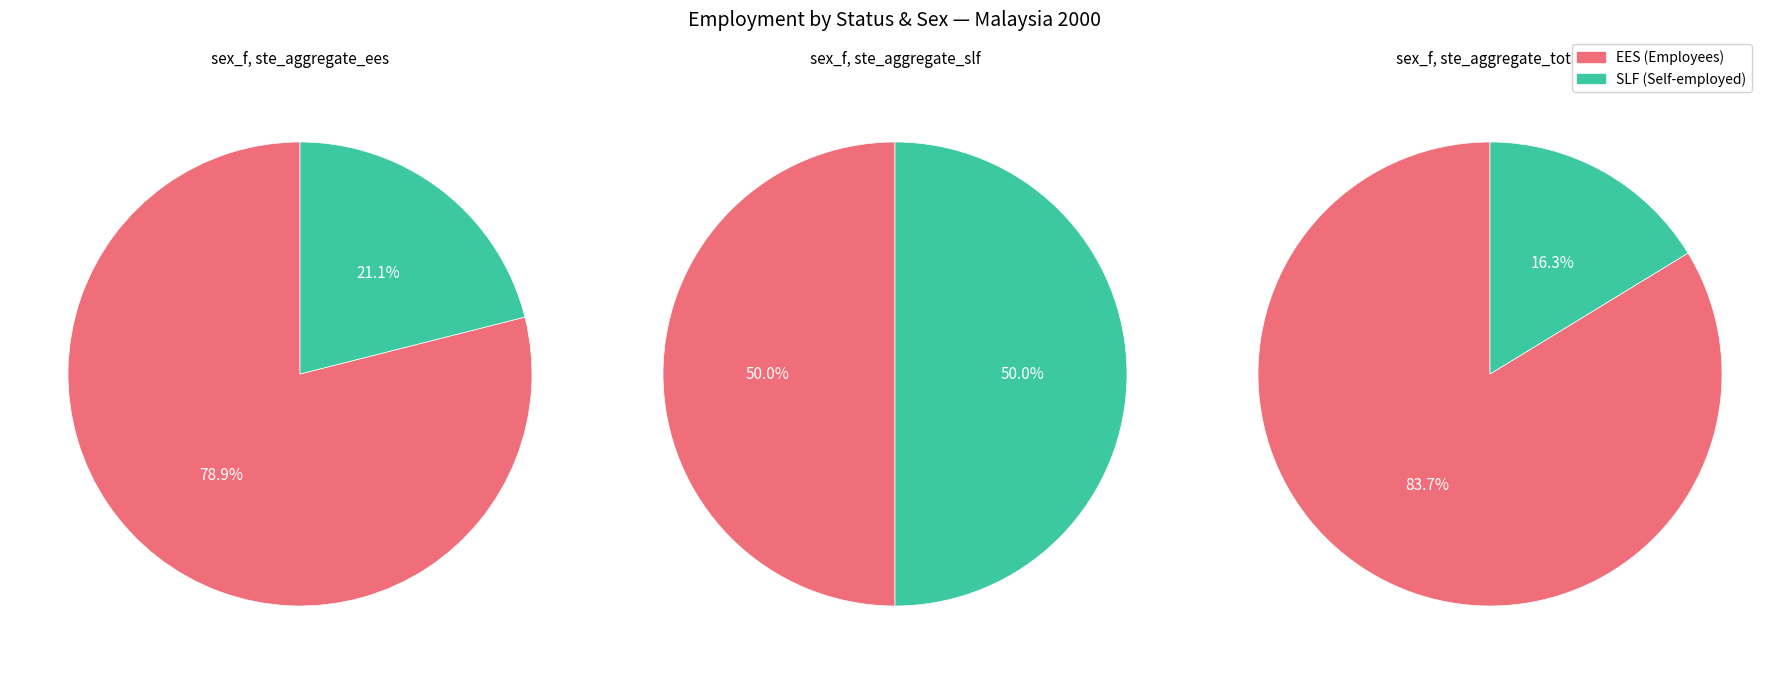

The 1 slice represents 94% of the pie. True or false?

False